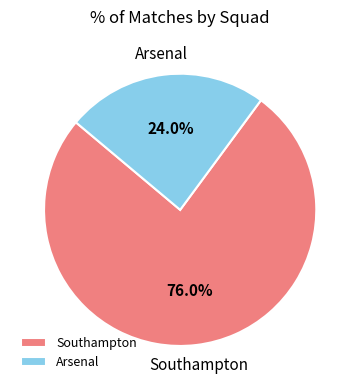

Count the number of slices in the pie.

2